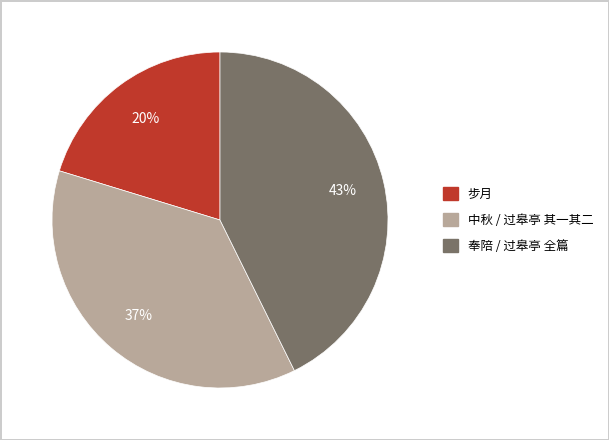

To the nearest percent, what is the average slice percentage?

33%